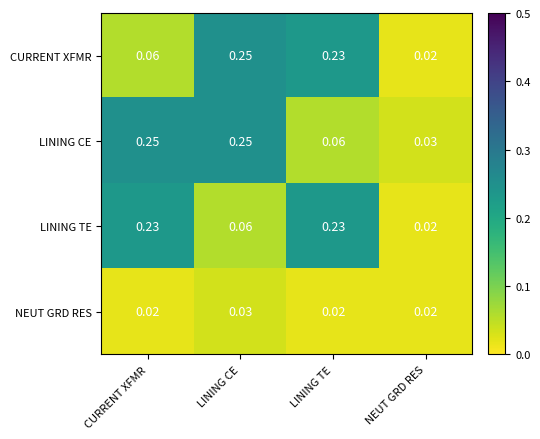

Where is CURRENT XFMR nearest to the value 0?

NEUT GRD RES